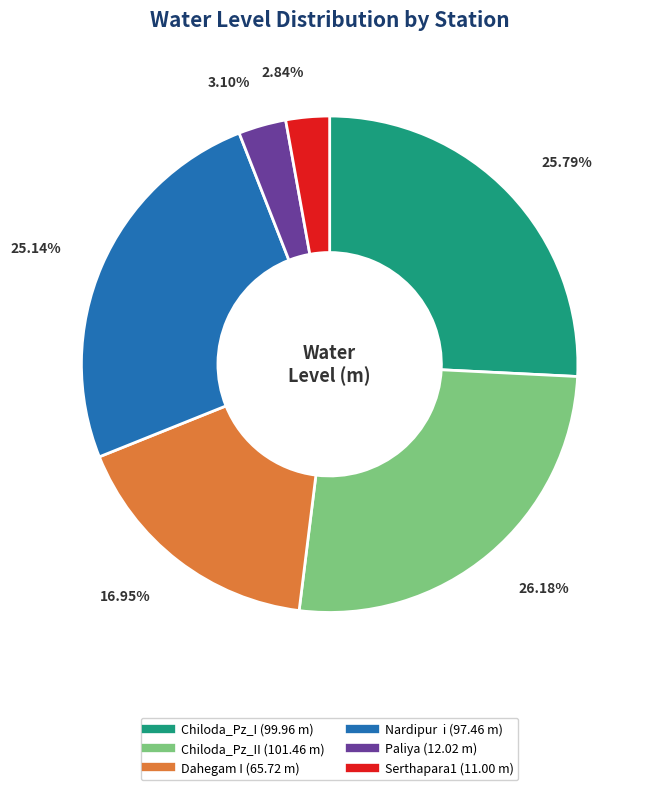

Is there a majority slice in this chart?

No